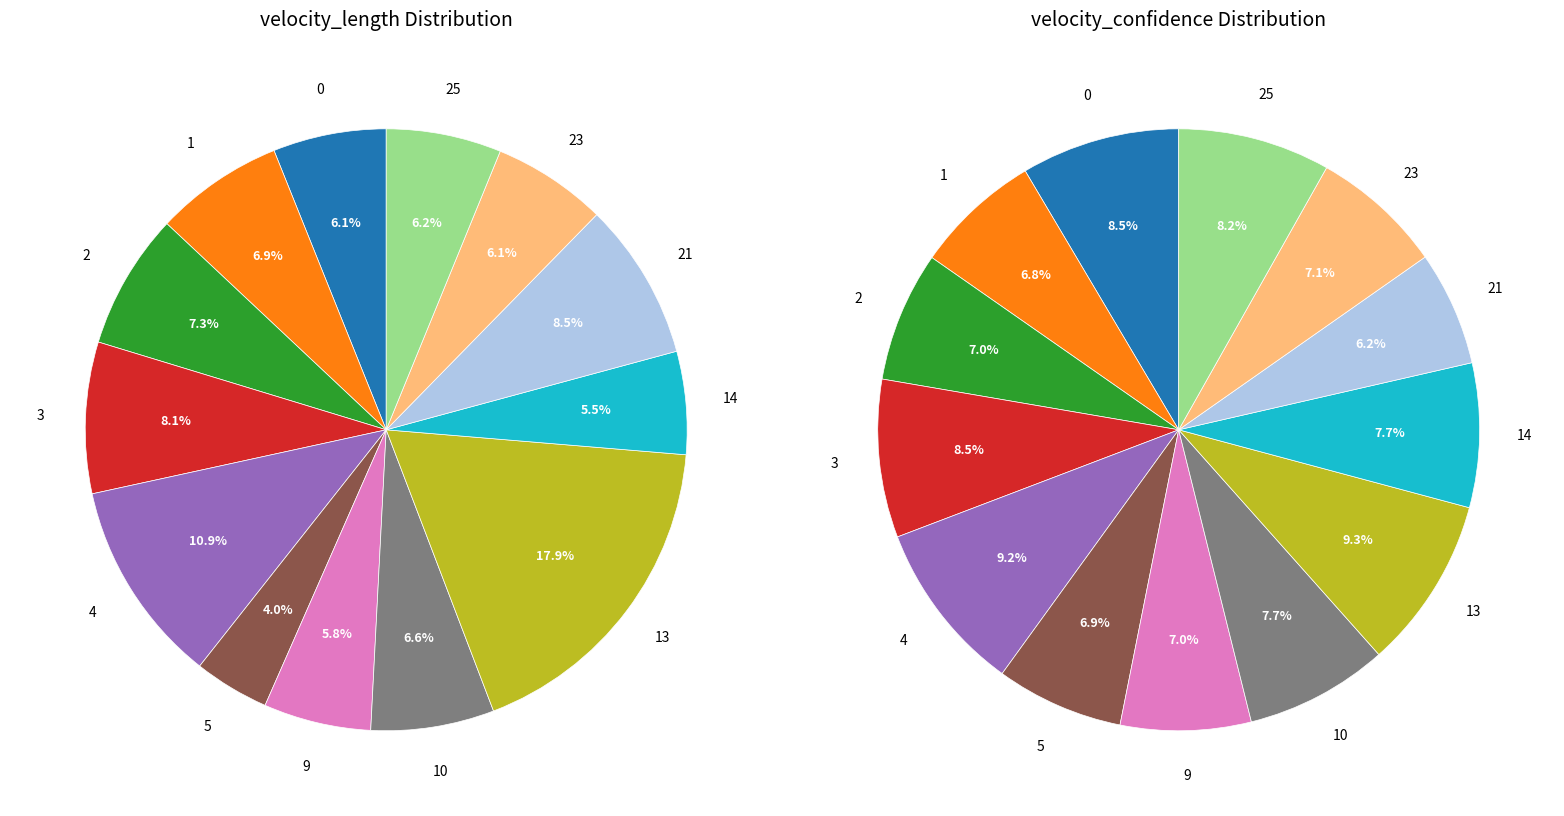

How many slices are in this pie chart?

13